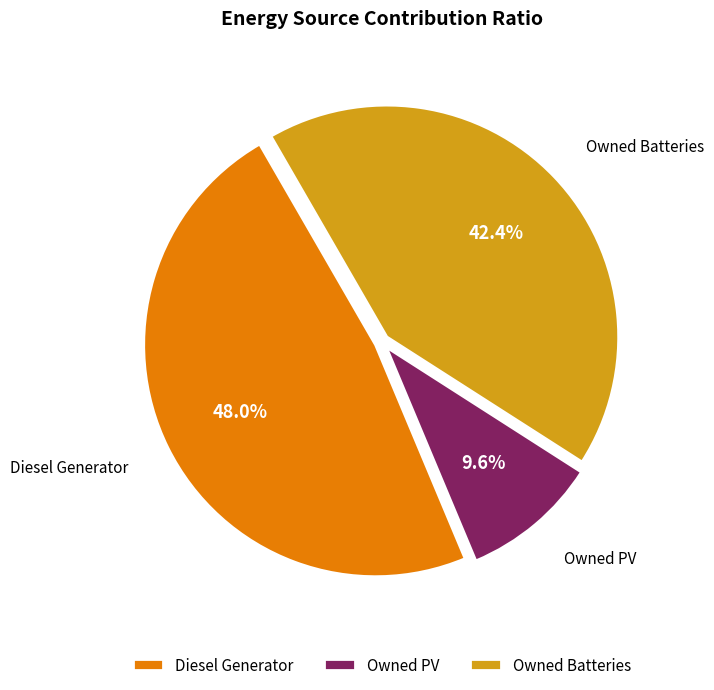

To the nearest percent, what percentage of the pie is Owned Batteries?

42%